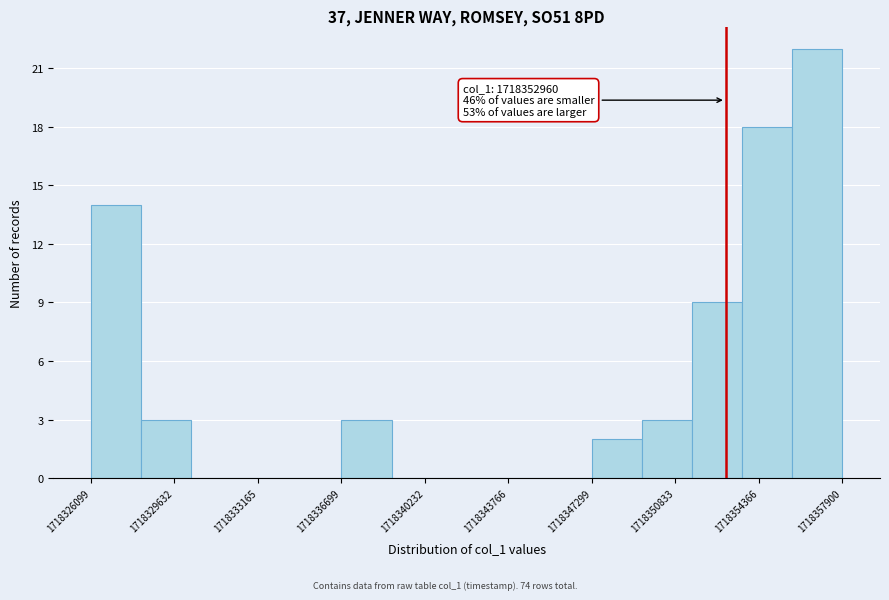

Which range on the x-axis has the tallest bar?

1718356000 to 1718358000